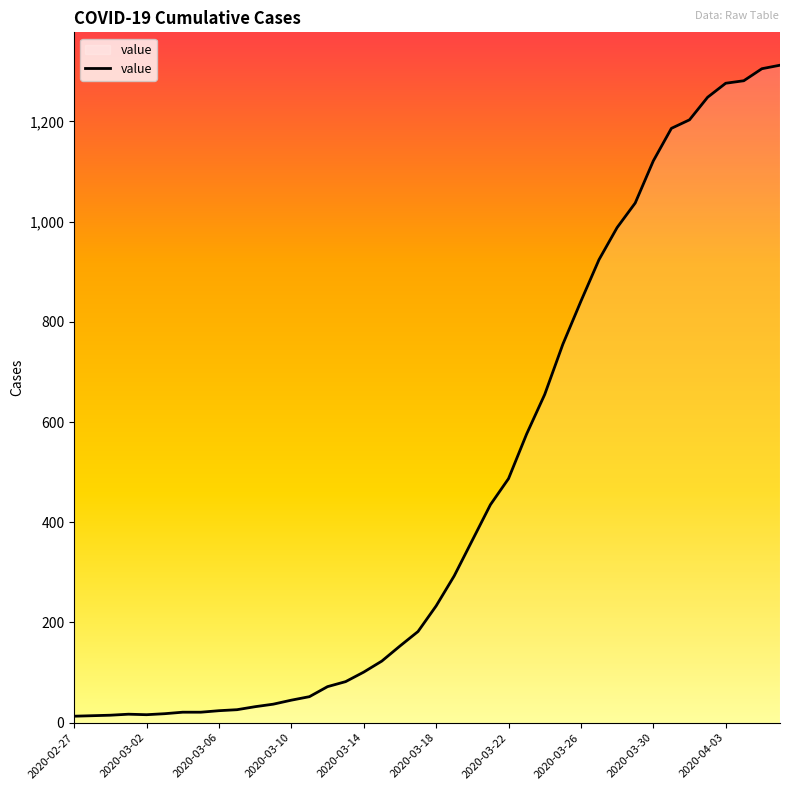

Does the chart have visible grid lines?

No